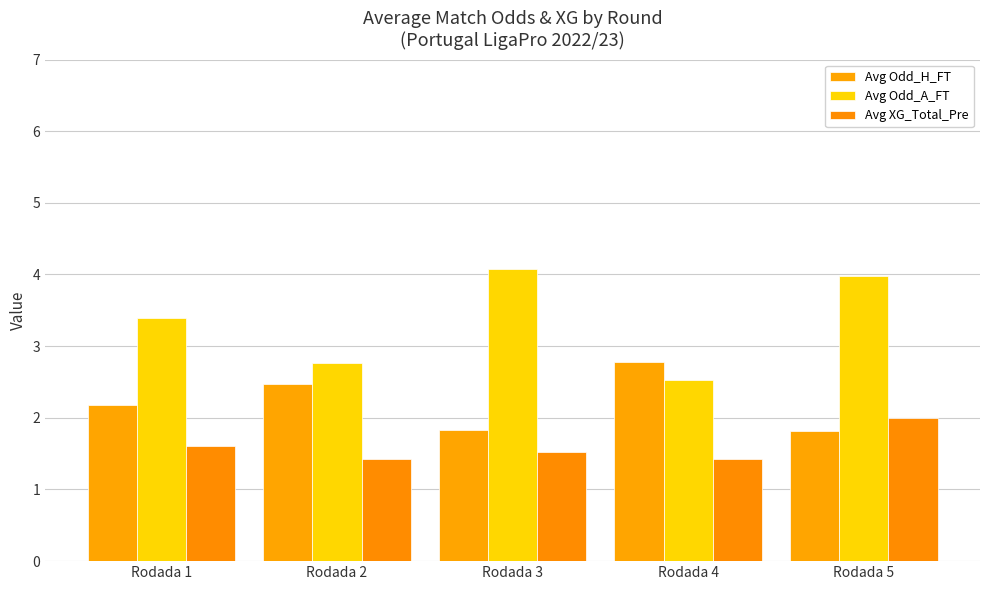

What is the value of the Avg Odd_H_FT bar at the 1st from the left?

2.2